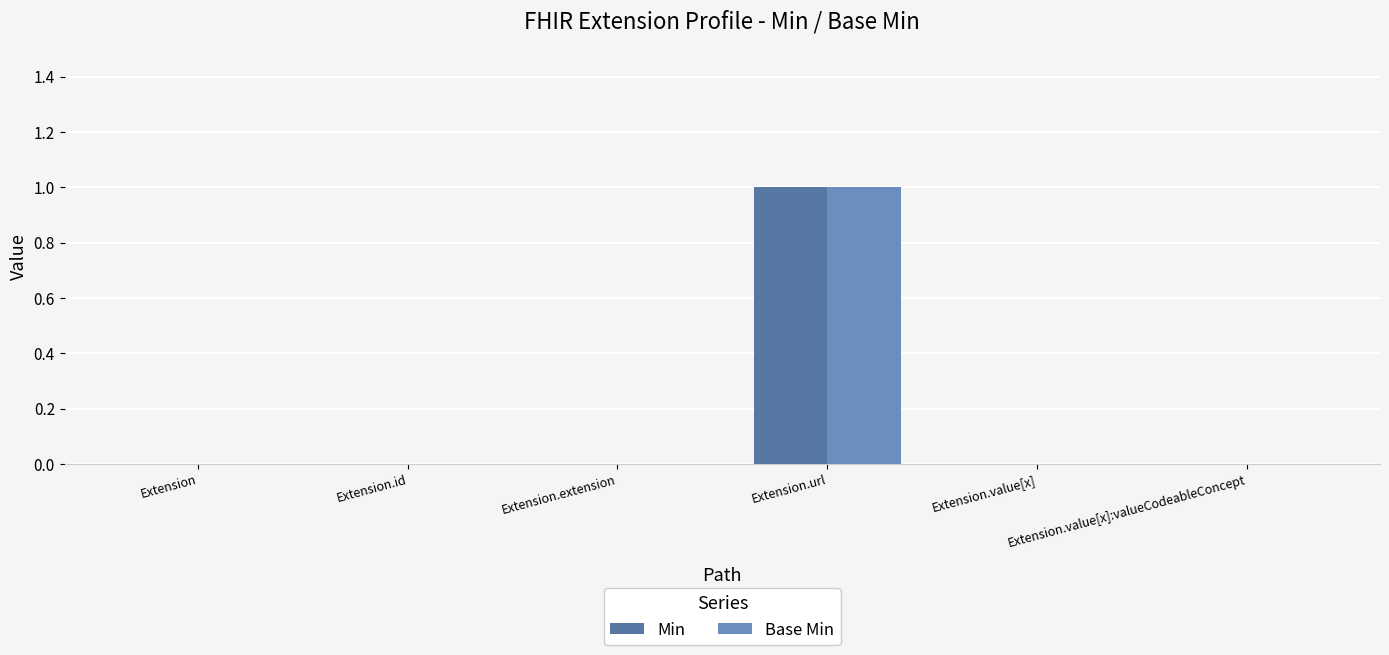

What is the sum of all Base Min values?

1